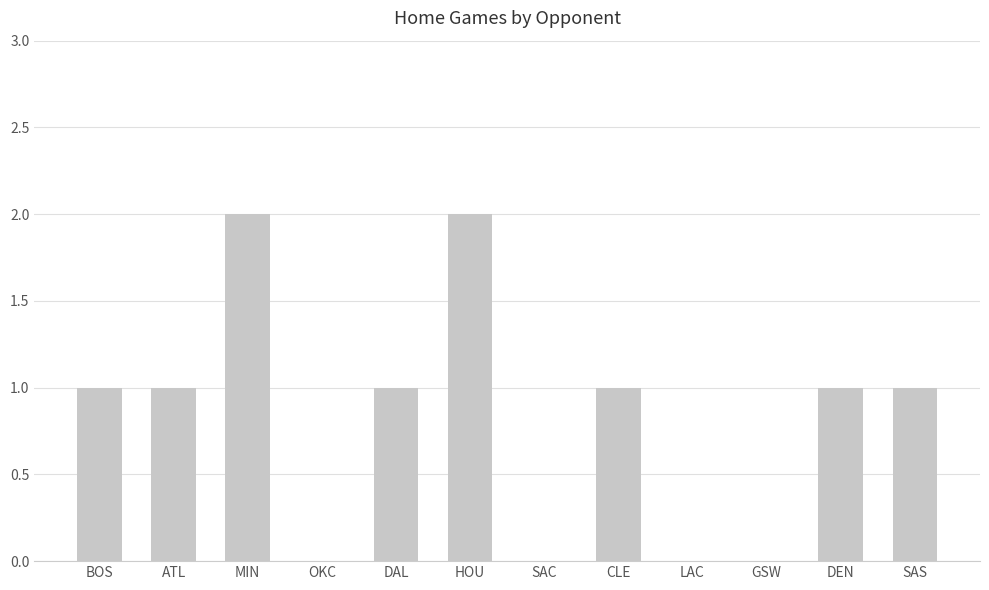

What is the value of the 5th bar from the left?

1